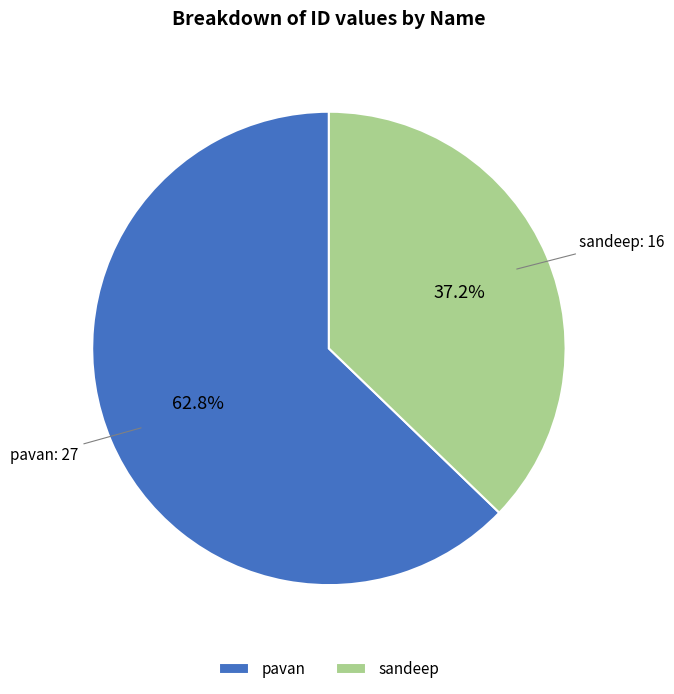

To the nearest percent, what percentage of the pie is sandeep?

37%